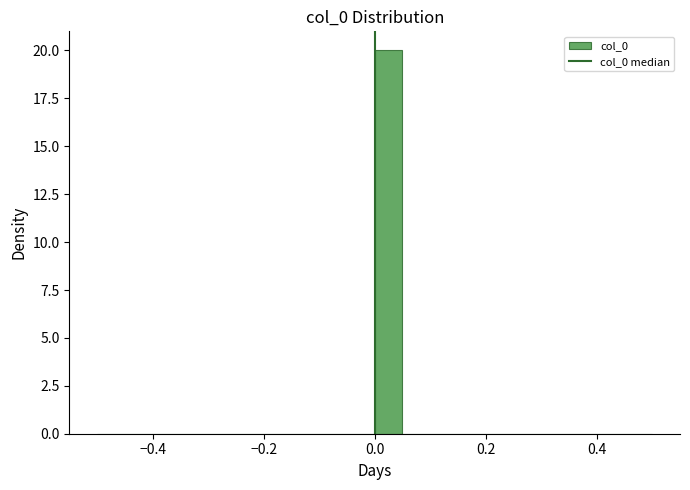

Around what value on the x-axis is the tallest bar? Give the approximate position of its centre, as read against the axis.

0.02